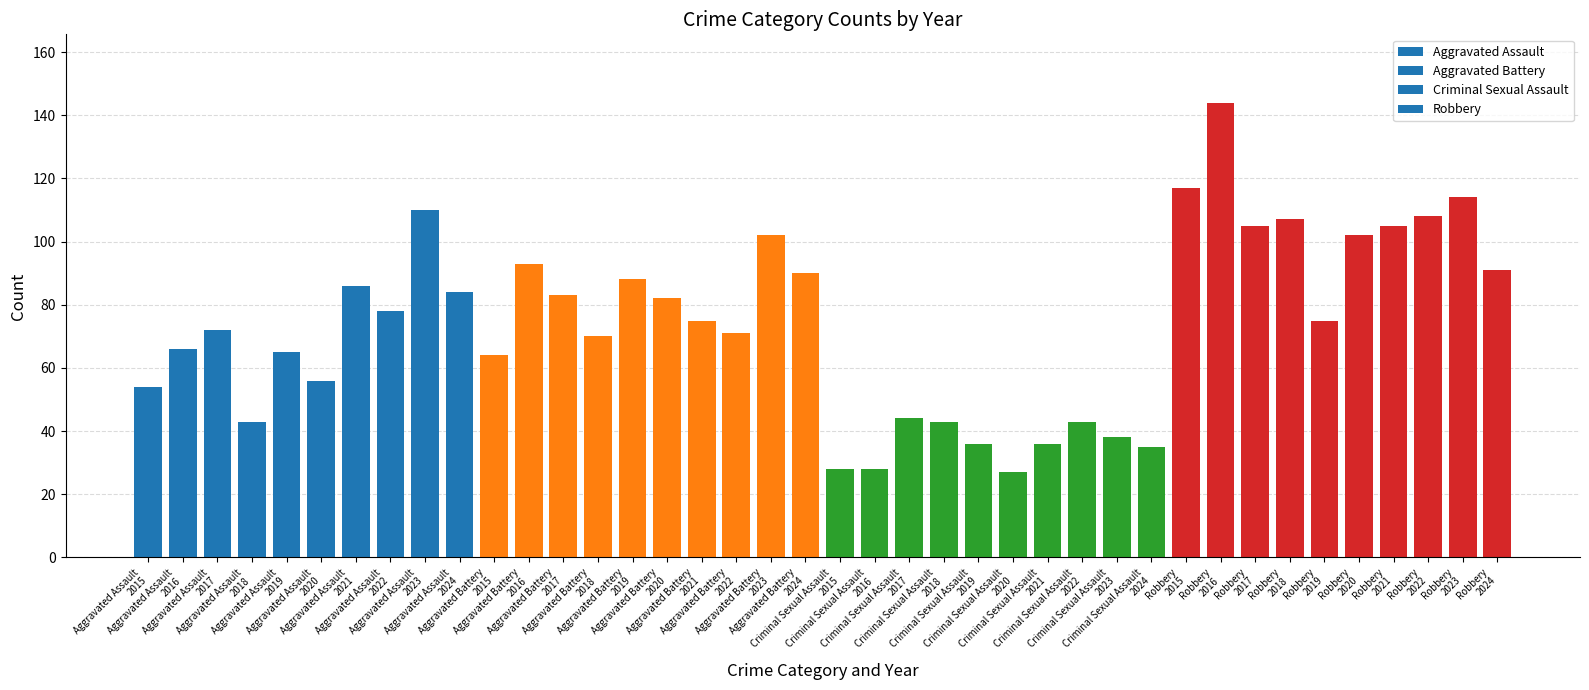

What is the value of the 19th bar from the left?

102